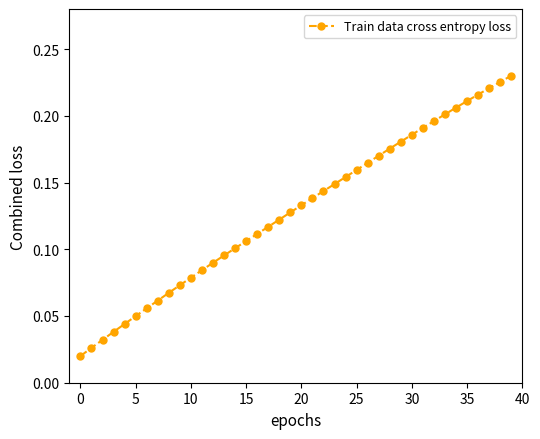

What is the sum of all values?

5.2